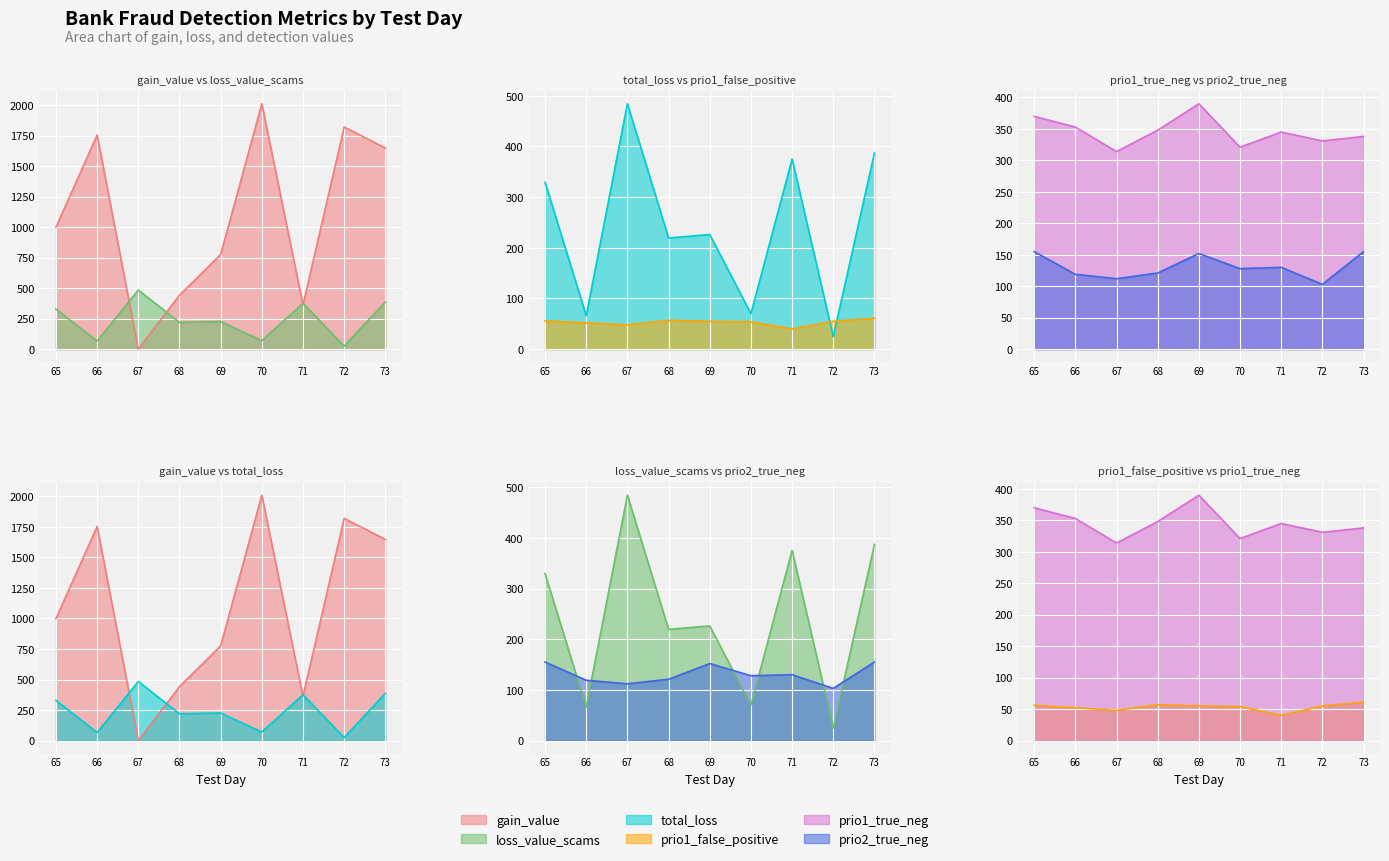

At which category does prio2_true_neg reach its first local peak?

69